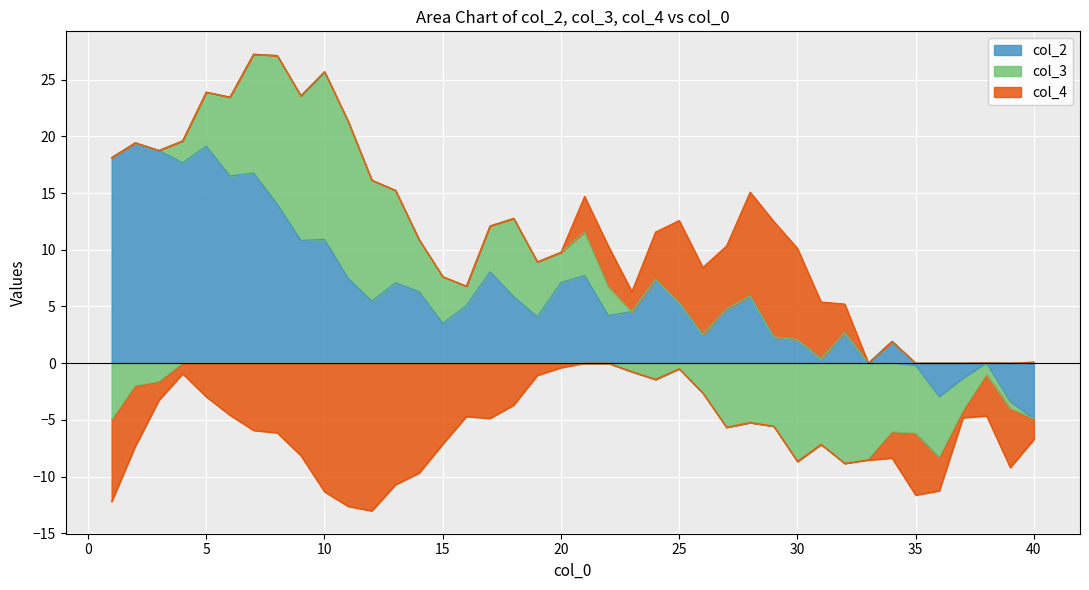

True or false: col_2 has a value of 29.9 at 7.

False